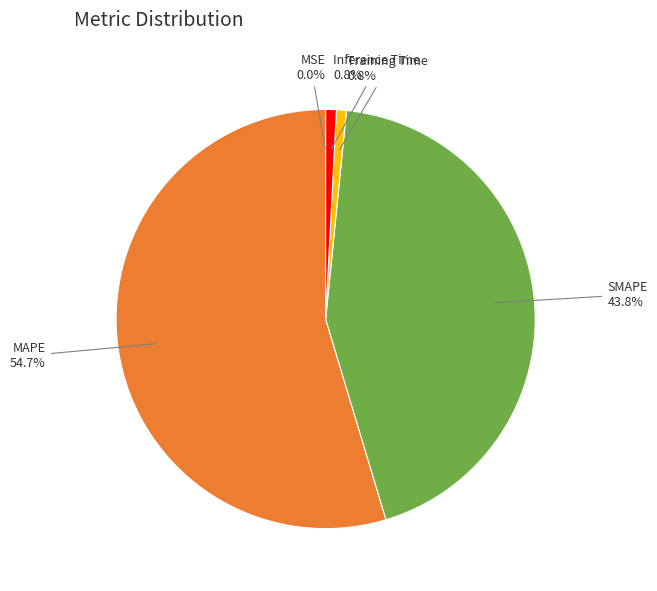

To the nearest percent, what is the average slice percentage?

20%